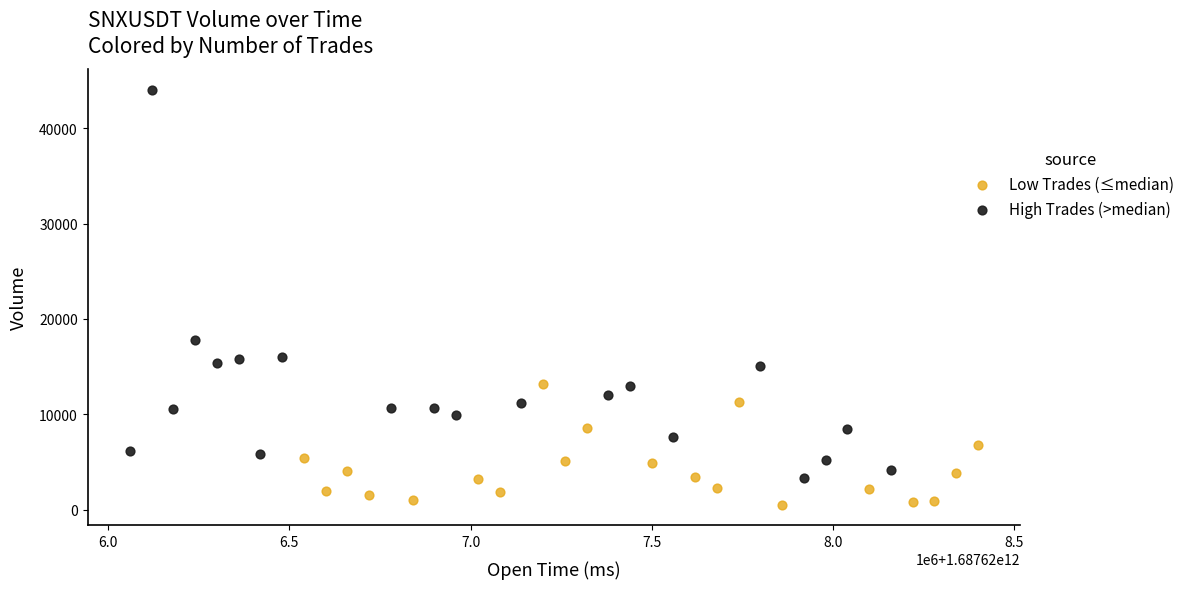

Which series reaches the maximum Y coordinate?

High Trades (>median)